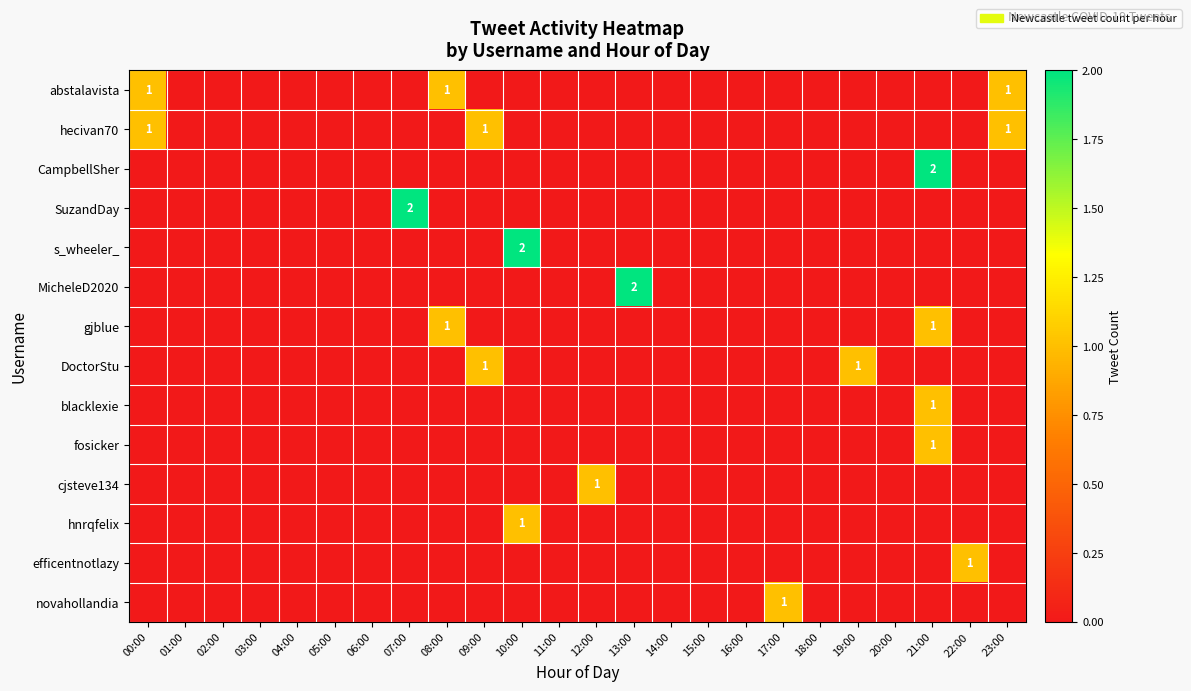

What is the total value across all series at 07:00?

2